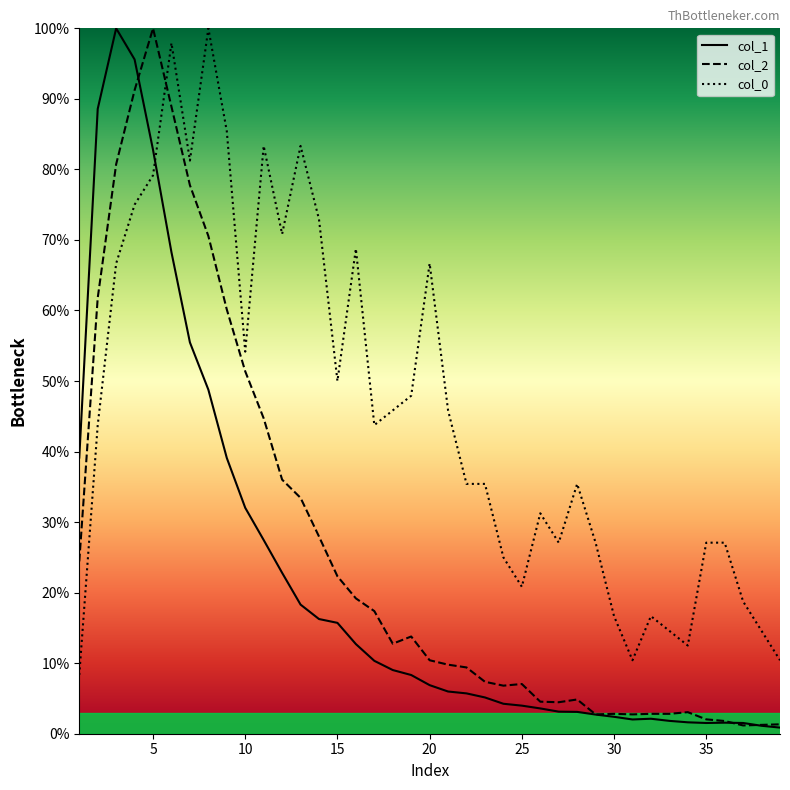

The value of col_1 at 20 is 6.9. True or false?

True